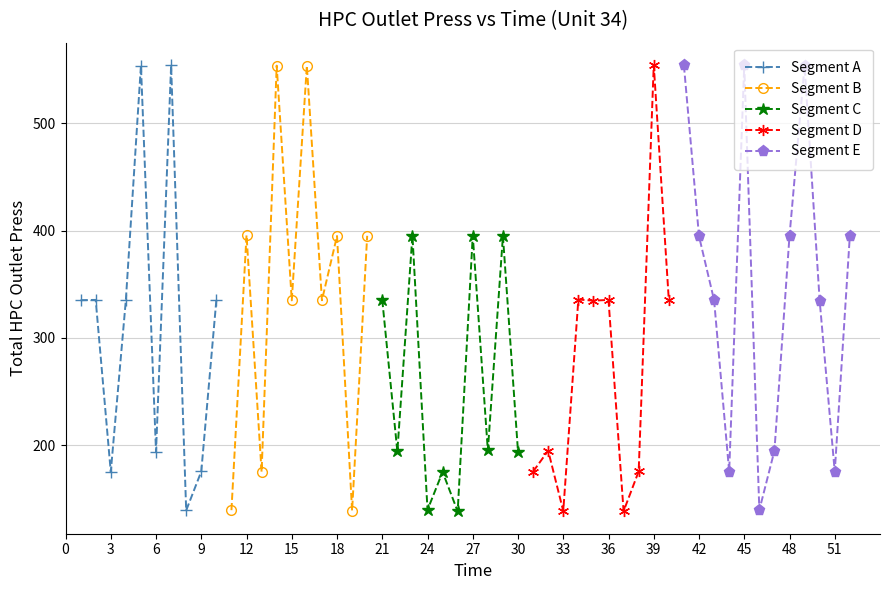

What is the lowest value of the Segment A series?

139.1